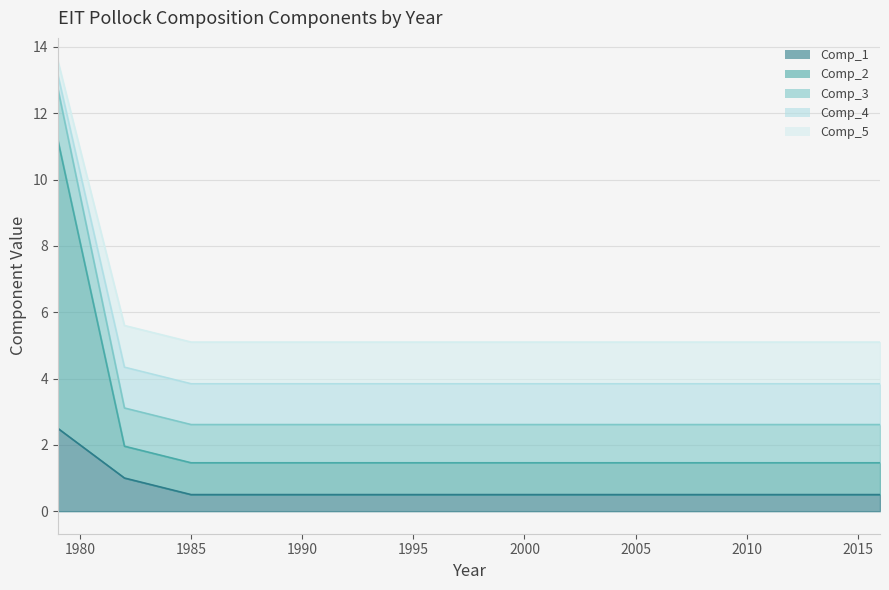

How many data points does each series have?

20